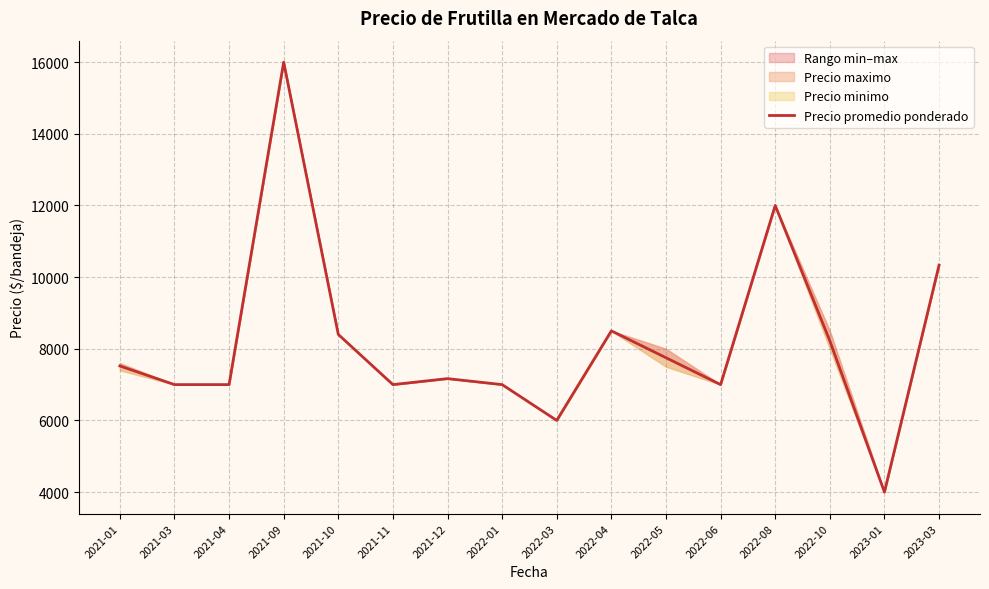

Which category has the lowest value across all series?

2023-01